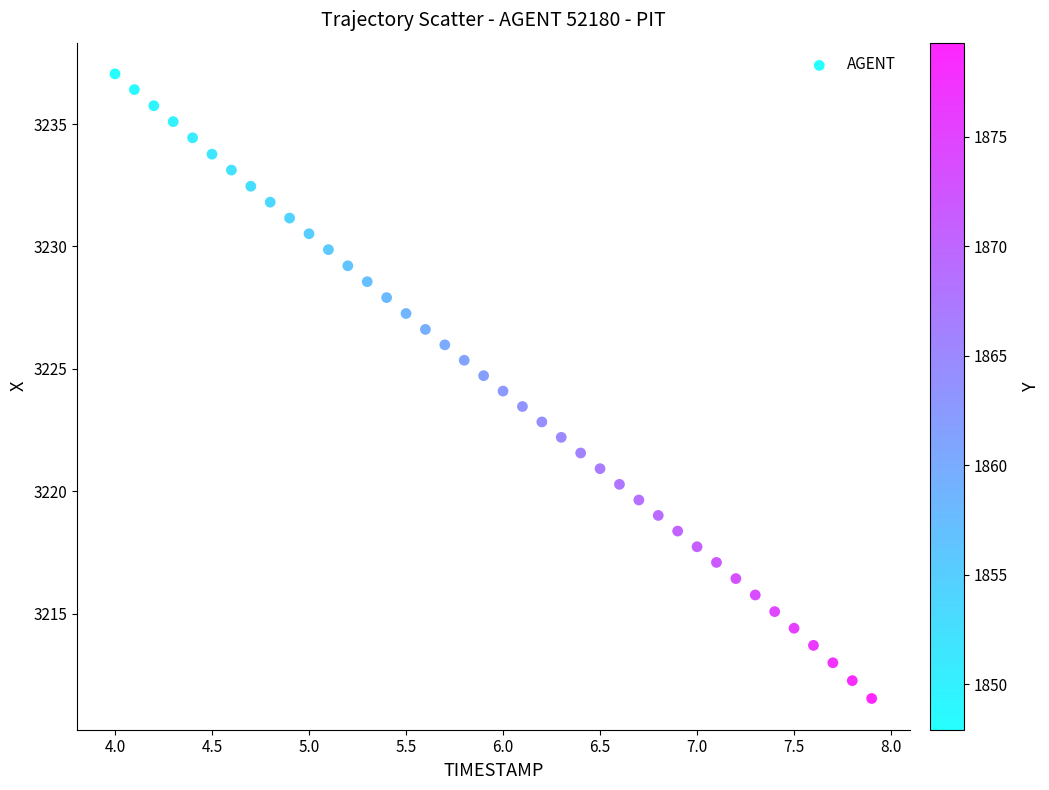

What is the range of X values (max minus min)?

3.9